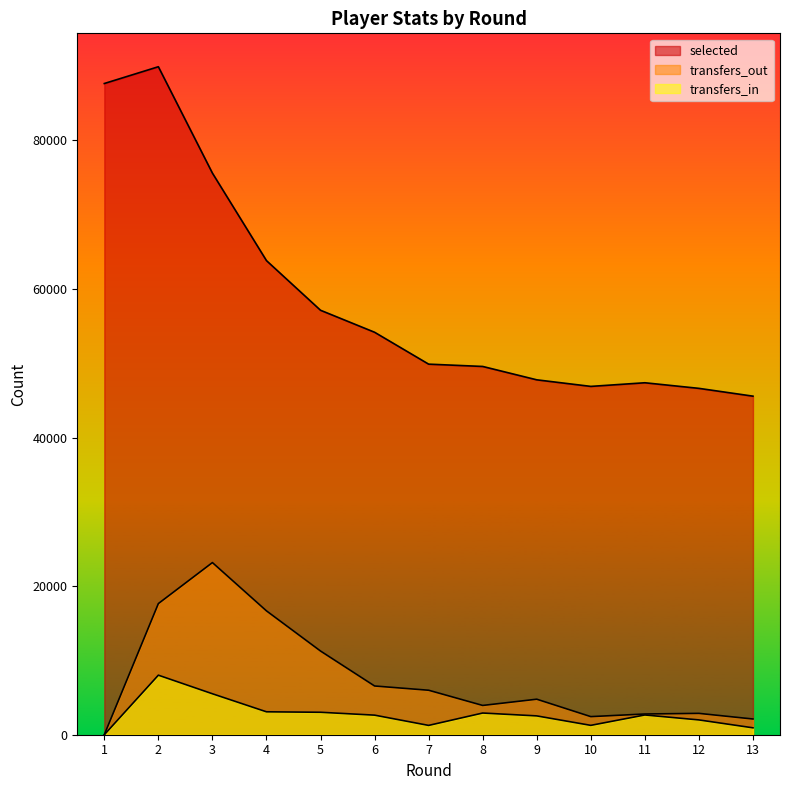

At which category does the chart reach its minimum across all series?

1